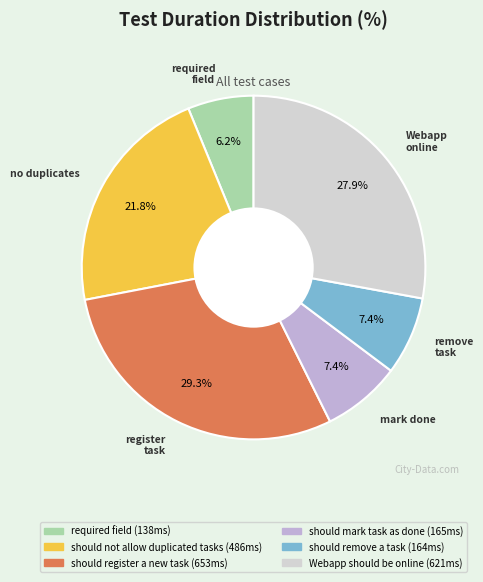

To the nearest percent, what is the difference between the largest and smallest slice percentages?

23%